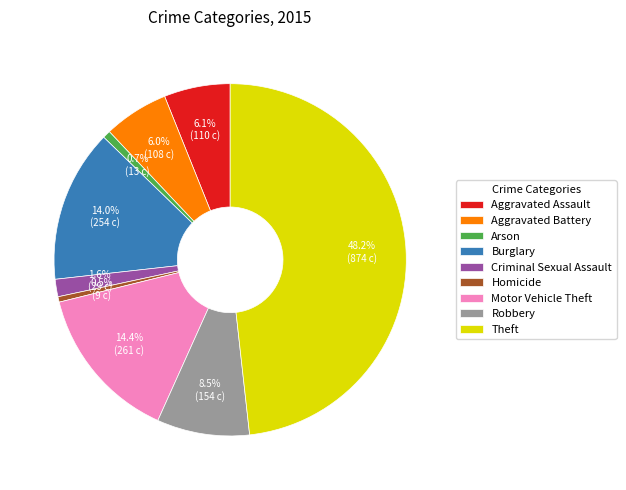

Does Theft represent more than half of the total?

No